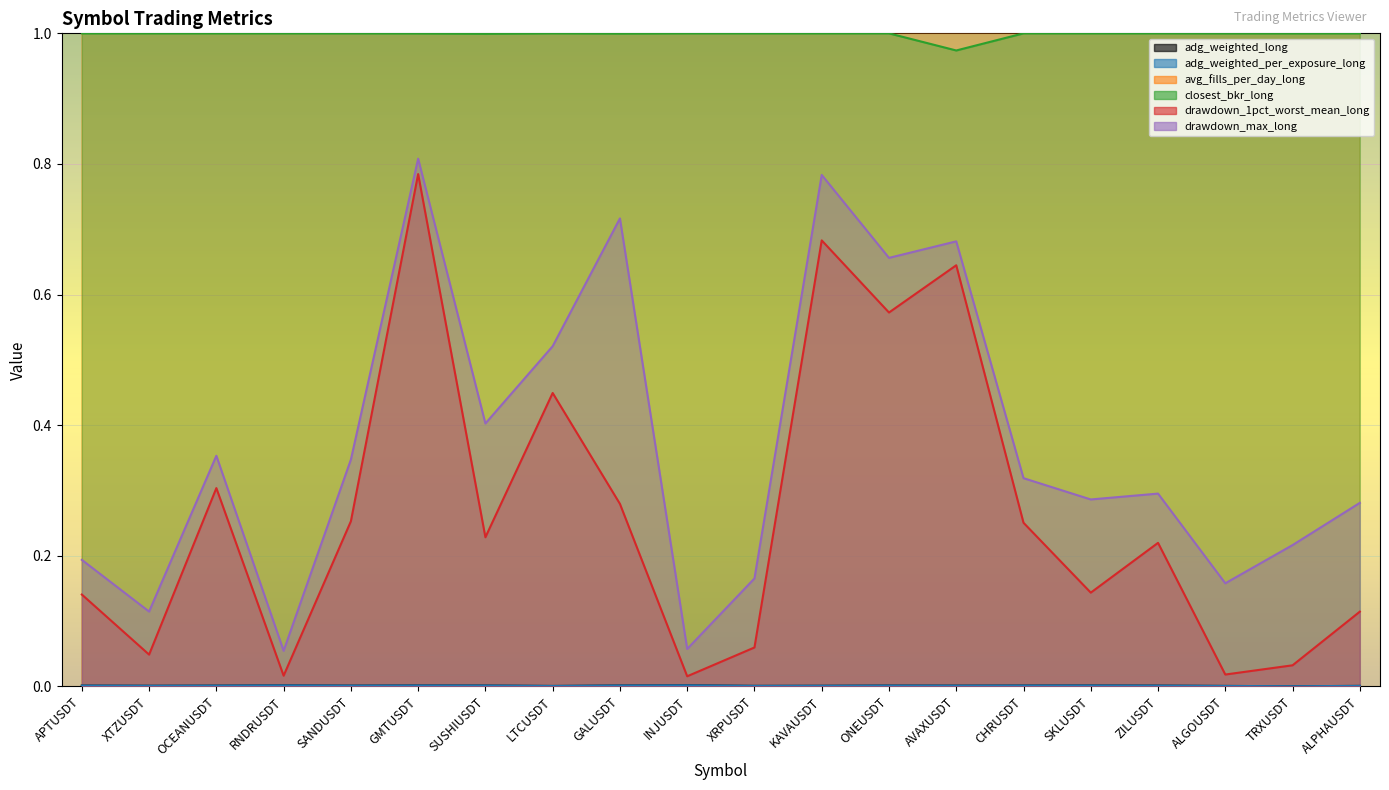

Between GALUSDT and GMTUSDT, which is larger?

GMTUSDT